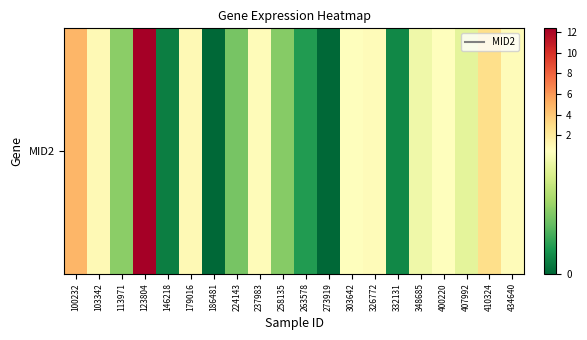

What is the sum of all values?

27.1